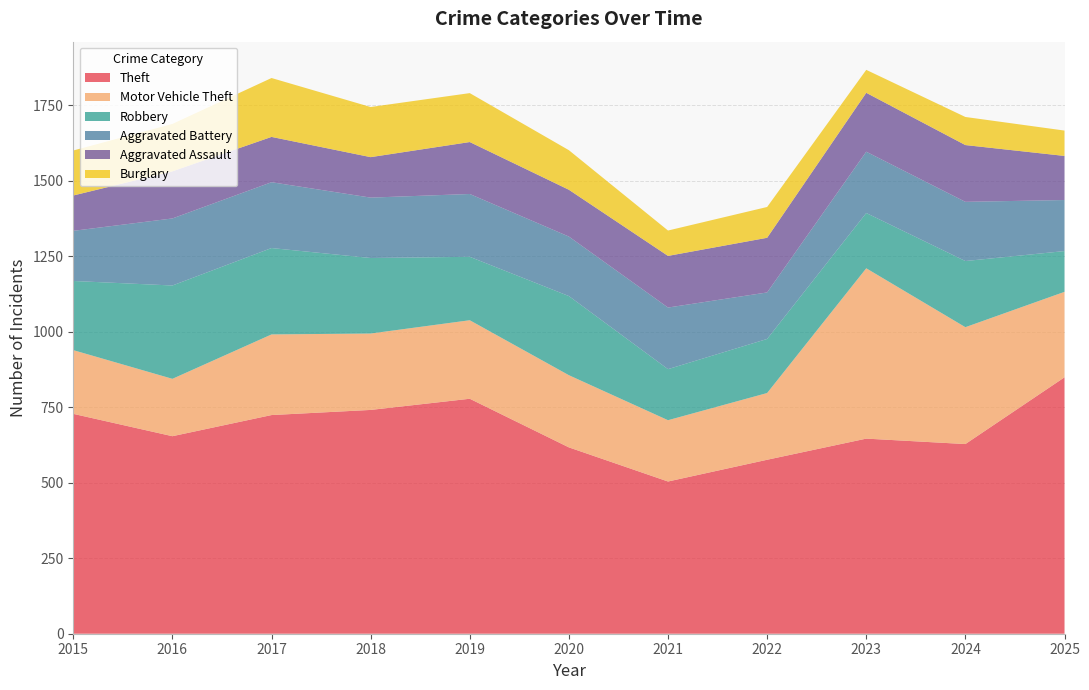

Reading left to right, what are all the values shown in this chart?

Theft: 728	654	724	741	778	617	504	576	646	628	849
Motor Vehicle Theft: 211	190	267	253	260	239	203	221	564	387	283
Robbery: 229	309	286	250	210	262	169	179	183	219	135
Aggravated Battery: 166	222	218	200	208	197	204	154	203	196	169
Aggravated Assault: 117	156	150	134	172	155	171	181	195	188	146
Burglary: 149	157	195	166	162	131	84	102	76	93	84